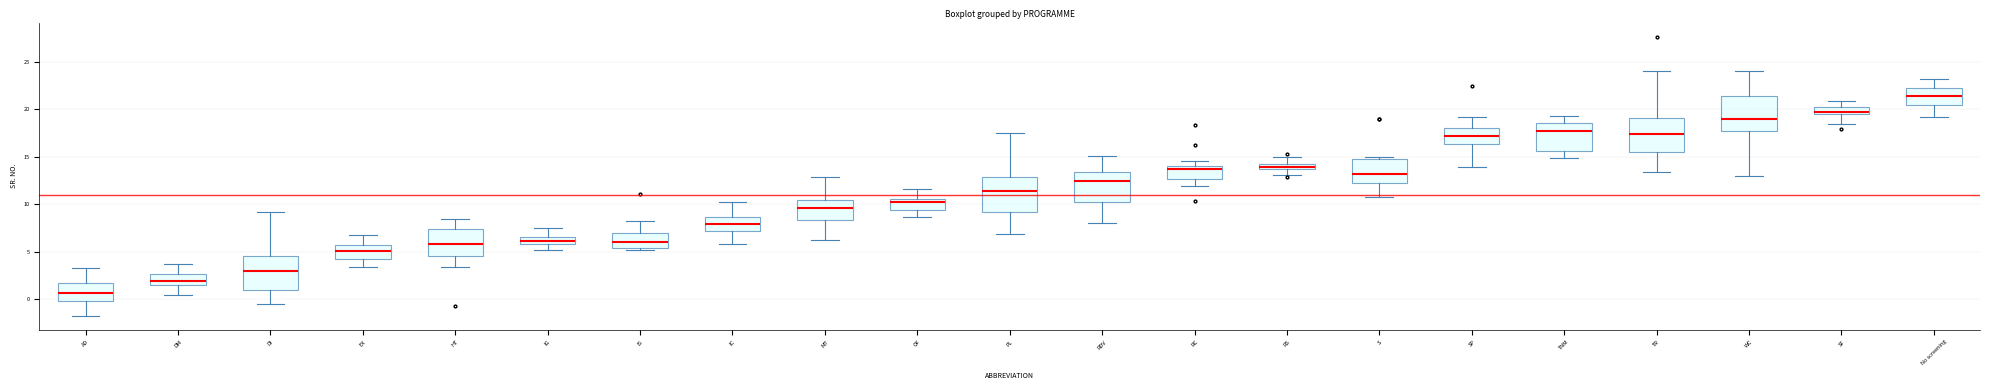

Which box's median line is the lowest?

AD